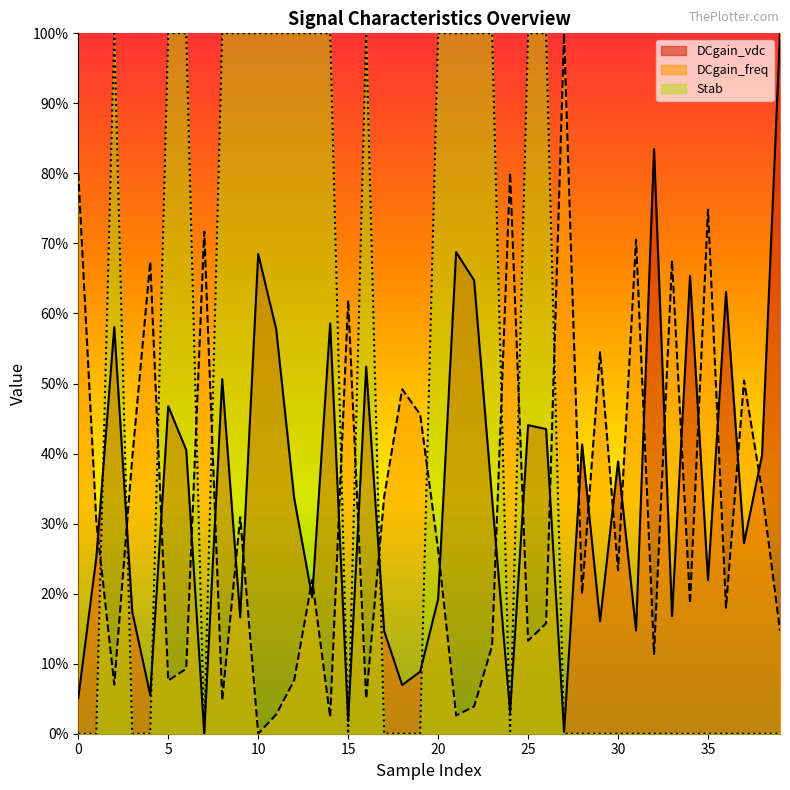

Reading left to right, what are all the values shown in this chart?

DCgain_vdc: 0=0.1	1=0.3	2=0.6	3=0.2	4=0.1	5=0.5	6=0.4	7=0.0	8=0.5	9=0.2	10=0.7	11=0.6	12=0.3	13=0.2	14=0.6	15=0.0	16=0.5	17=0.1	18=0.1	19=0.1	20=0.2	21=0.7	22=0.6	23=0.3	24=0.0	25=0.4	26=0.4	27=0.0	28=0.4	29=0.2	30=0.4	31=0.1	32=0.8	33=0.2	34=0.7	35=0.2	36=0.6	37=0.3	38=0.4	39=1.0
DCgain_freq: 0=0.8	1=0.3	2=0.1	3=0.4	4=0.7	5=0.1	6=0.1	7=0.7	8=0.0	9=0.3	10=0.0	11=0.0	12=0.1	13=0.2	14=0.0	15=0.6	16=0.0	17=0.3	18=0.5	19=0.5	20=0.3	21=0.0	22=0.0	23=0.1	24=0.8	25=0.1	26=0.2	27=1.0	28=0.2	29=0.5	30=0.2	31=0.7	32=0.1	33=0.7	34=0.2	35=0.7	36=0.2	37=0.5	38=0.3	39=0.1
Stab: 0=0.0	1=0.0	2=1.0	3=0.0	4=0.0	5=1.0	6=1.0	7=0.0	8=1.0	9=1.0	10=1.0	11=1.0	12=1.0	13=1.0	14=1.0	15=0.0	16=1.0	17=0.0	18=0.0	19=0.0	20=1.0	21=1.0	22=1.0	23=1.0	24=0.0	25=1.0	26=1.0	27=0.0	28=0.0	29=0.0	30=0.0	31=0.0	32=0.0	33=0.0	34=0.0	35=0.0	36=0.0	37=0.0	38=0.0	39=0.0